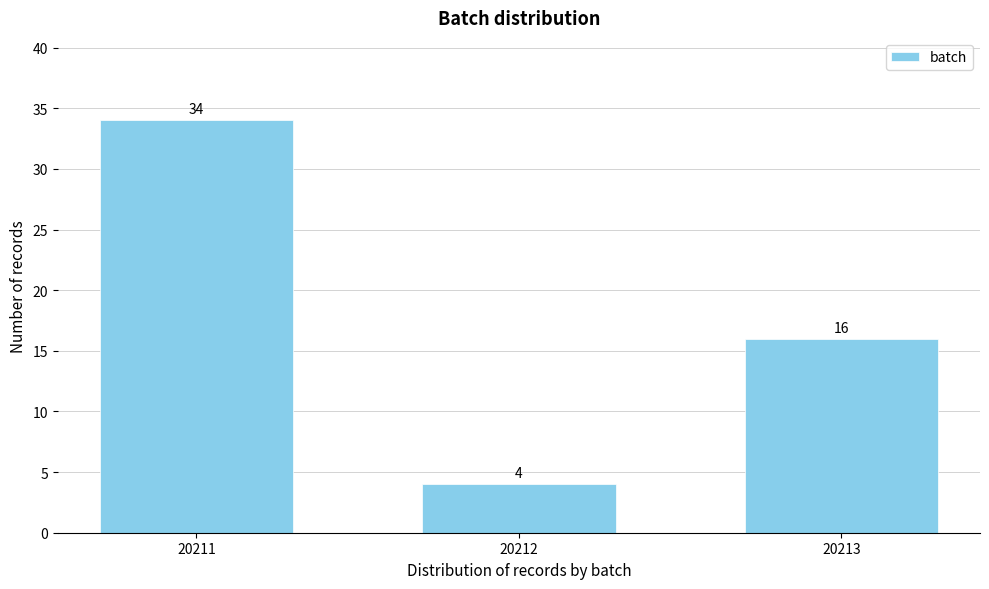

Reading left to right, extract all data points from this chart.

20211=34	20212=4	20213=16